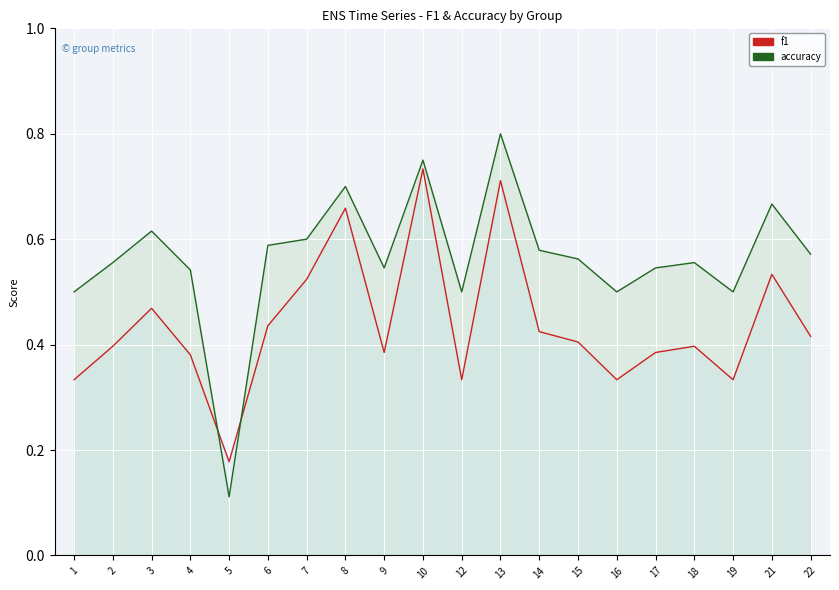

Which has a higher value, 2 or 13?

13